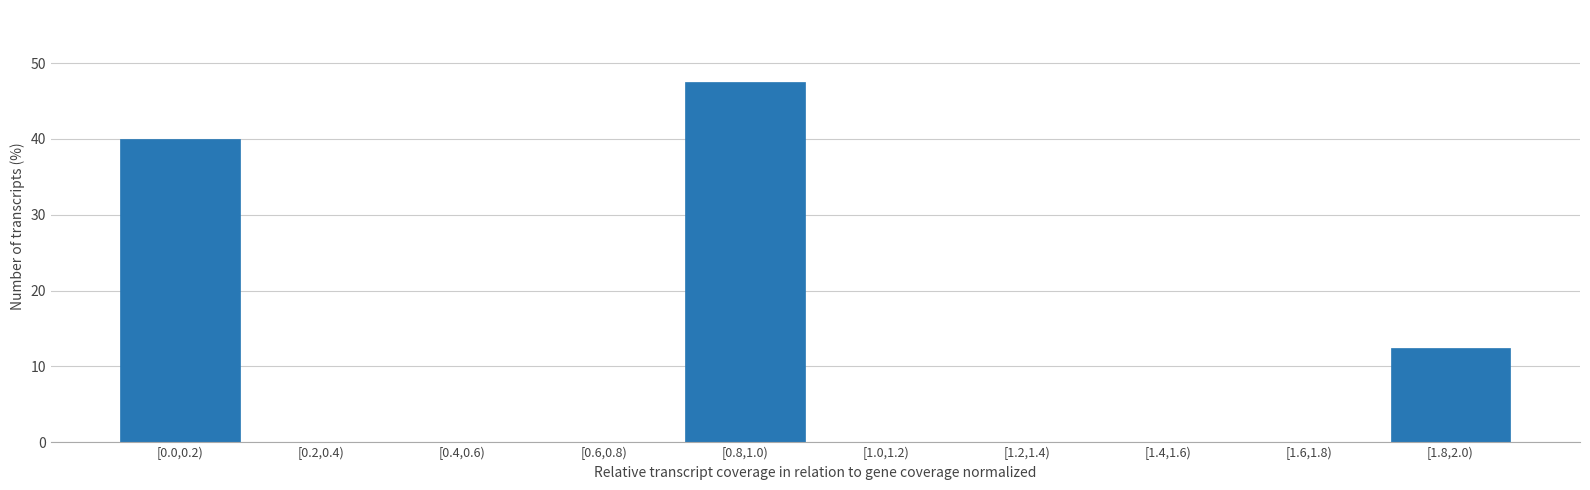

Reading left to right, list all the values displayed in this chart.

[0.0,0.2)=40.0	[0.2,0.4)=0.0	[0.4,0.6)=0.0	[0.6,0.8)=0.0	[0.8,1.0)=47.5	[1.0,1.2)=0.0	[1.2,1.4)=0.0	[1.4,1.6)=0.0	[1.6,1.8)=0.0	[1.8,2.0)=12.5